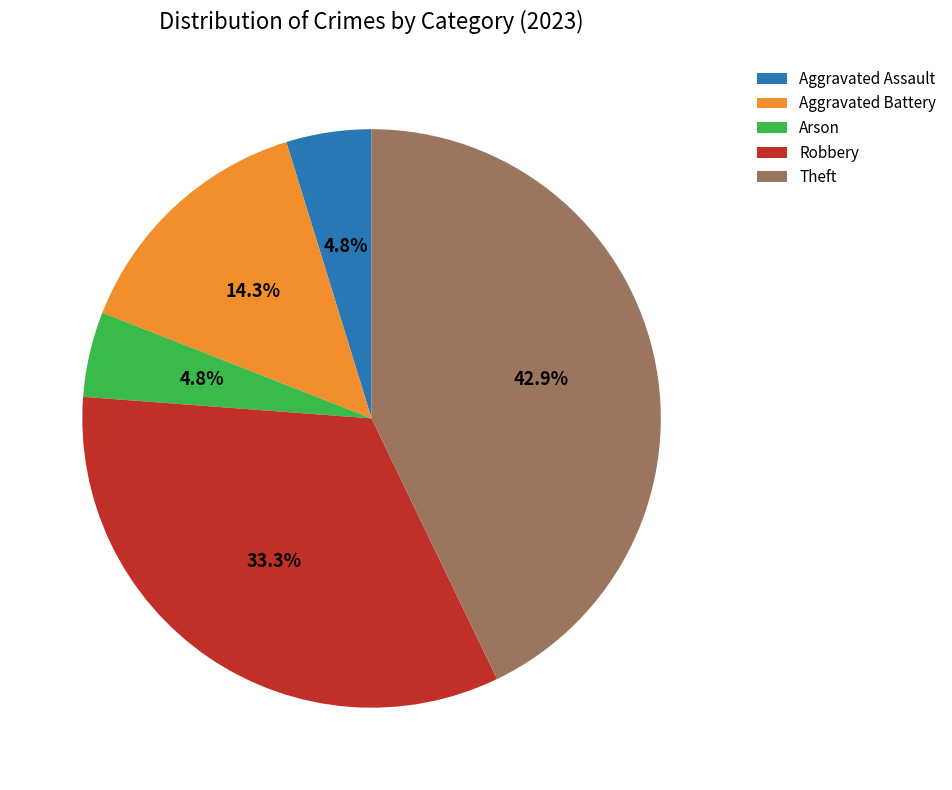

Does Arson account for over 50% of the chart?

No